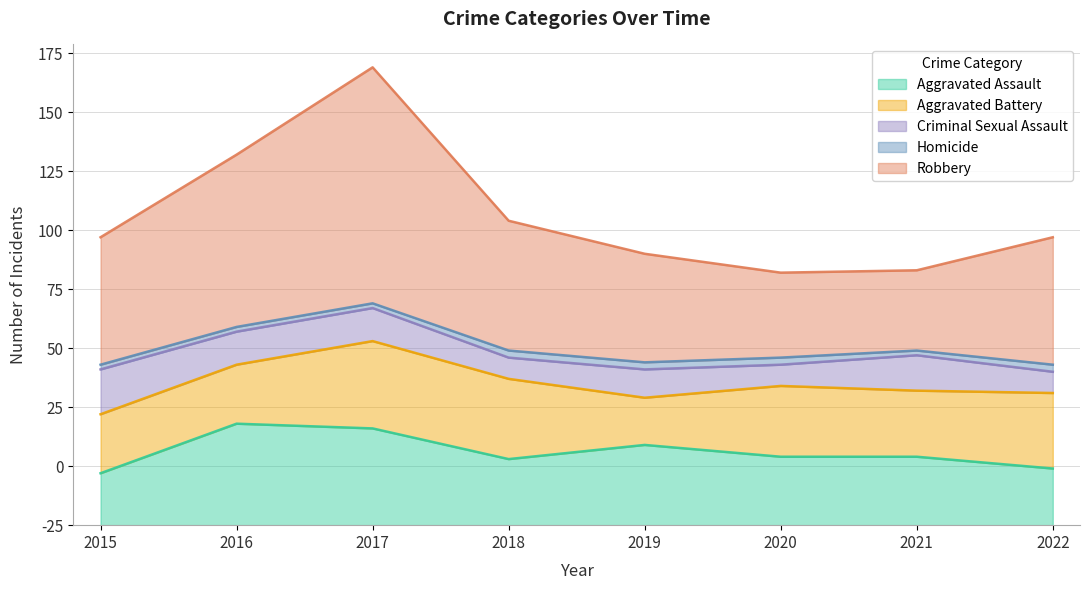

True or false: Aggravated Assault has a value of 36 at 2015.

False